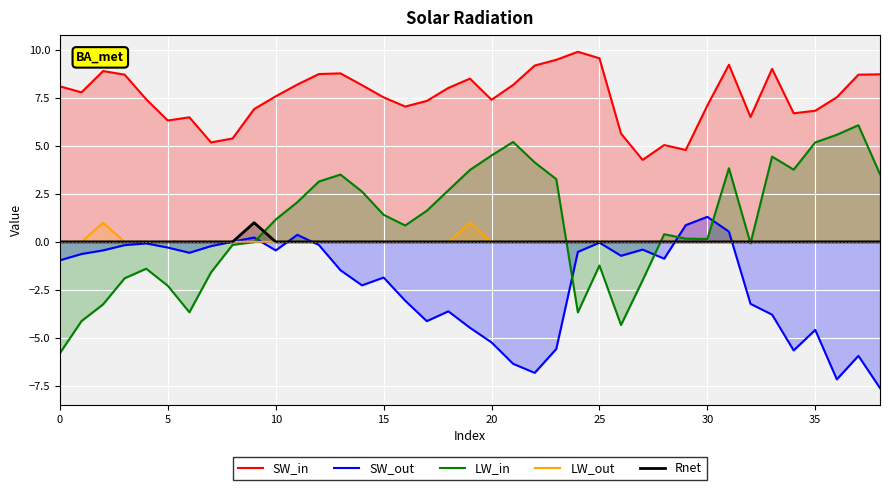

Reading left to right, extract all data points from this chart.

SW_in: 8.1	7.8	8.9	8.7	7.4	6.3	6.5	5.2	5.4	6.9	7.6	8.2	8.8	8.8	8.2	7.5	7.1	7.4	8.0	8.5	7.4	8.2	9.2	9.5	9.9	9.6	5.6	4.3	5.1	4.8	7.1	9.2	6.5	9.0	6.7	6.8	7.5	8.7	8.7
SW_out: -1.0	-0.6	-0.4	-0.2	-0.1	-0.3	-0.6	-0.2	0.0	0.2	-0.4	0.4	-0.2	-1.5	-2.3	-1.9	-3.1	-4.1	-3.6	-4.5	-5.2	-6.4	-6.8	-5.6	-0.5	-0.0	-0.7	-0.4	-0.9	0.9	1.3	0.5	-3.2	-3.8	-5.7	-4.6	-7.2	-5.9	-7.6
LW_in: -5.8	-4.1	-3.3	-1.9	-1.4	-2.3	-3.7	-1.6	-0.2	-0.0	1.2	2.1	3.1	3.5	2.6	1.4	0.9	1.6	2.7	3.8	4.5	5.2	4.1	3.3	-3.7	-1.2	-4.3	-2.0	0.4	0.2	0.2	3.8	-0.1	4.4	3.8	5.2	5.6	6.1	3.5
LW_out: 0.0	0.0	1.0	0.0	0.0	0.0	0.0	0.0	0.0	0.0	0.0	0.0	0.0	0.0	0.0	0.0	0.0	0.0	0.0	1.0	0.0	0.0	0.0	0.0	0.0	0.0	0.0	0.0	0.0	0.0	0.0	0.0	0.0	0.0	0.0	0.0	0.0	0.0	0.0
Rnet: 0.0	0.0	0.0	0.0	0.0	0.0	0.0	0.0	0.0	1.0	0.0	0.0	0.0	0.0	0.0	0.0	0.0	0.0	0.0	0.0	0.0	0.0	0.0	0.0	0.0	0.0	0.0	0.0	0.0	0.0	0.0	0.0	0.0	0.0	0.0	0.0	0.0	0.0	0.0